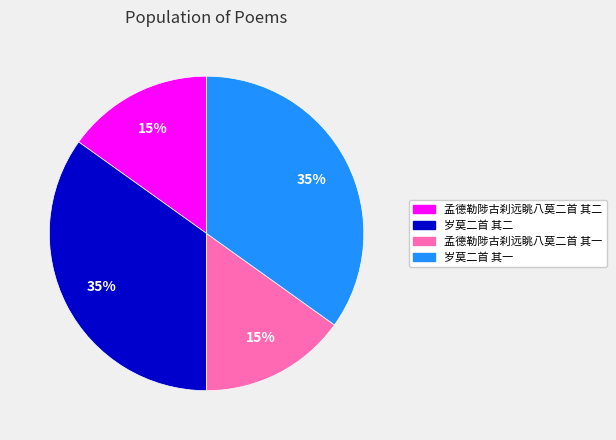

Is there a majority slice in this chart?

No